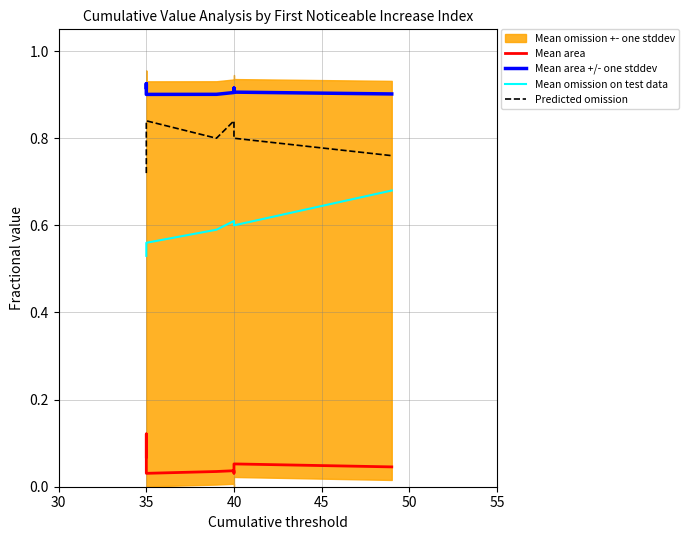

The Predicted omission series shows 1.1 at 35. True or false?

False